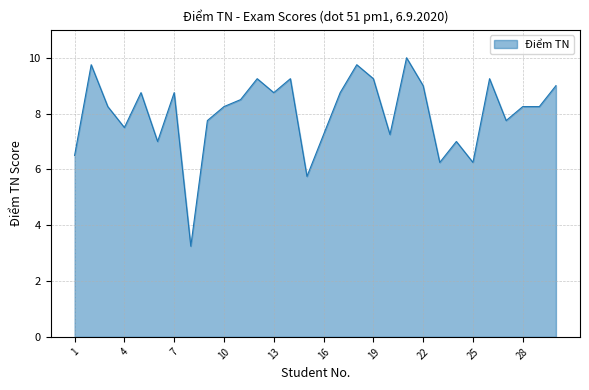

What is the greatest value displayed?

10.0